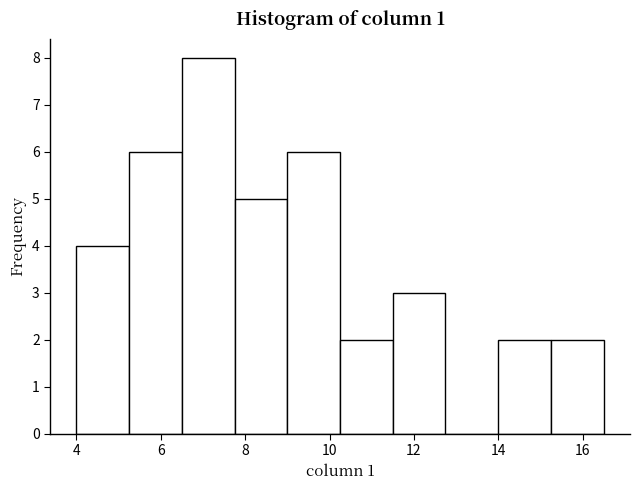

Reading left to right, transcribe this chart: for each bar, give the range it covers on the x-axis and its height. Neither the bar edges nor the heights are printed on the chart, so give them approximately, as read against the axes.

4.0 to 5.2: 4
5.2 to 6.4: 6
6.4 to 7.8: 8
7.8 to 9.0: 5
9.0 to 10.2: 6
10.2 to 11.4: 2
11.4 to 12.8: 3
12.8 to 14.0: 0
14.0 to 15.2: 2
15.2 to 16.4: 2